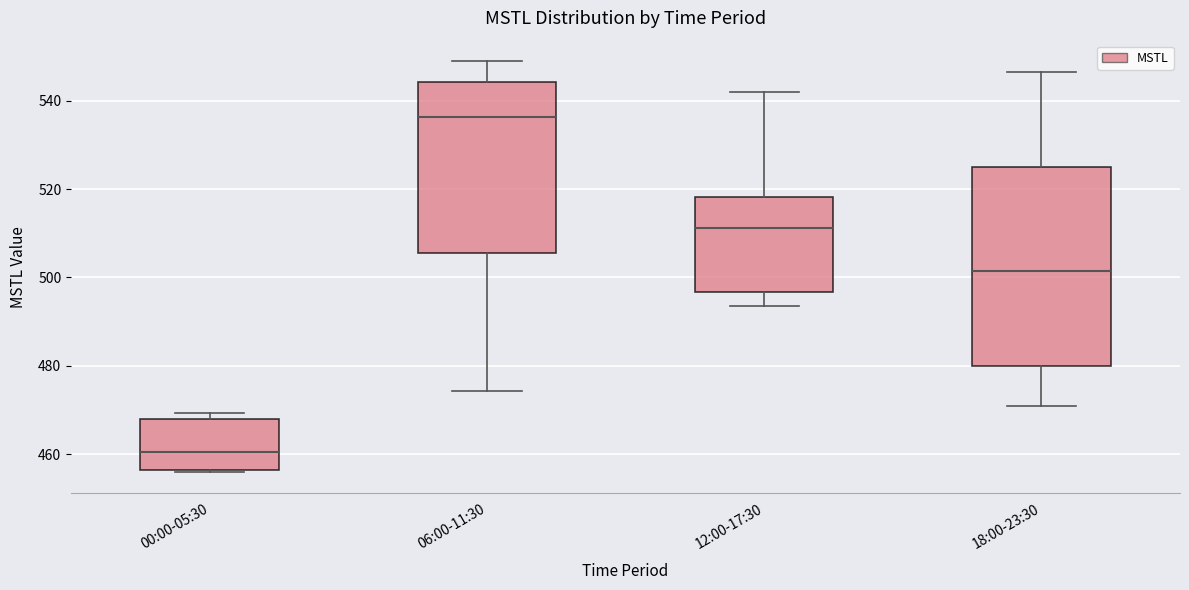

Reading left to right, transcribe this box plot: for each box, give where its median line is, the range the box spans, and where its two whiskers end, as read against the y-axis. The values are not printed on the chart, so give them approximately, as read against the axis.

00:00-05:30: median 460, box 456 to 468, whiskers 456 to 470
06:00-11:30: median 536, box 506 to 544, whiskers 474 to 548
12:00-17:30: median 512, box 496 to 518, whiskers 494 to 542
18:00-23:30: median 502, box 480 to 524, whiskers 470 to 546